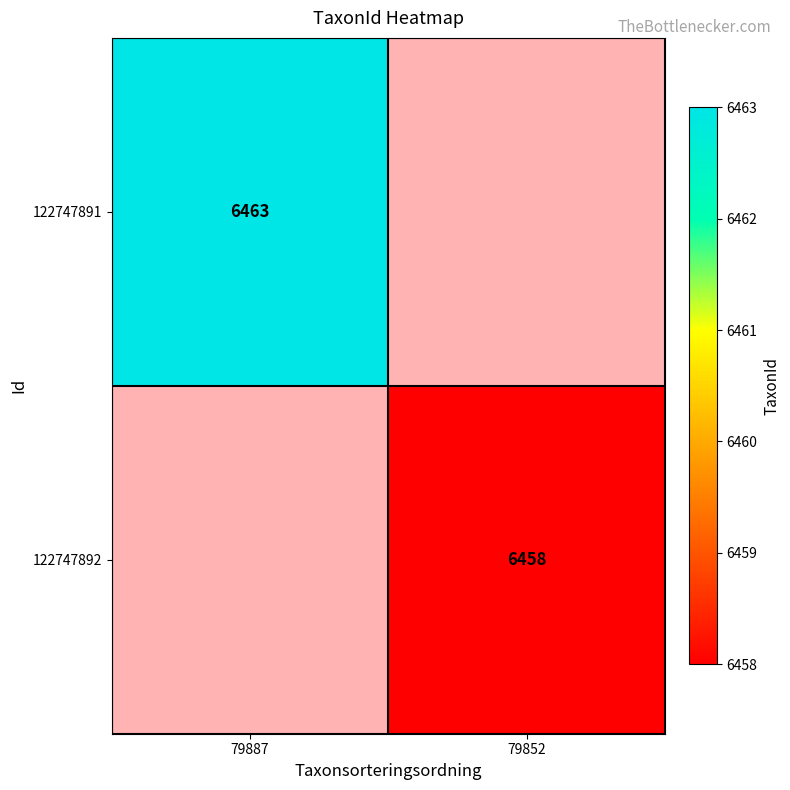

What is the greatest value displayed?

6463.0